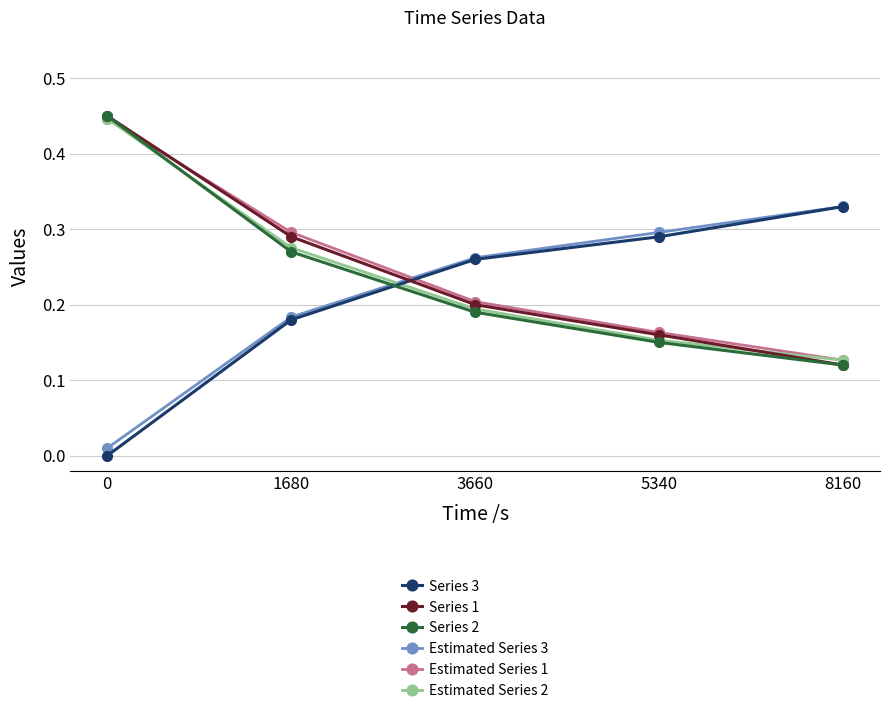

After their last crossing, which series has the higher values: Estimated Series 1 or Series 1?

Estimated Series 1